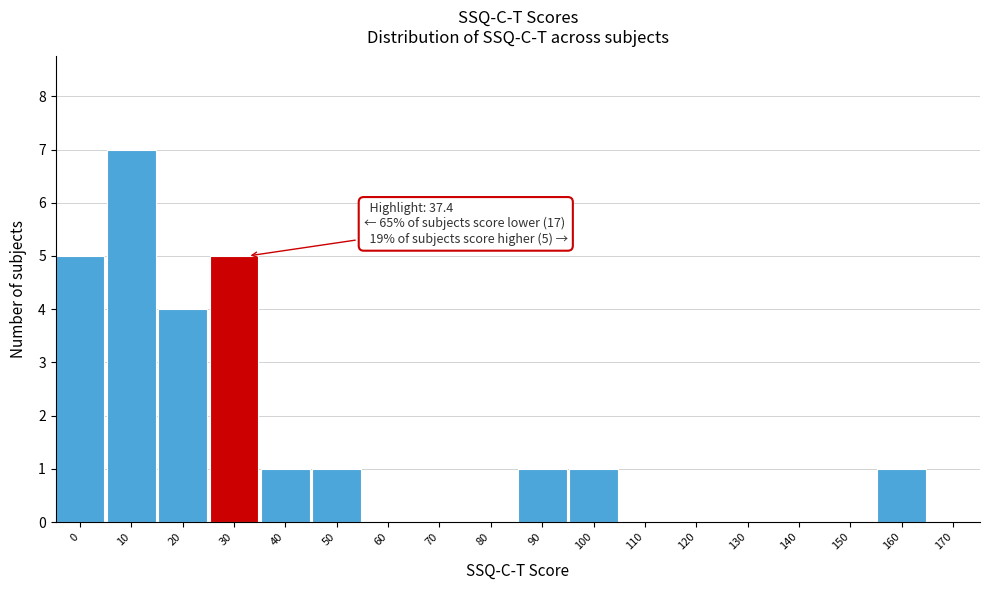

Reading right to left, extract all data points from this chart.

170=0	160=1	150=0	140=0	130=0	120=0	110=0	100=1	90=1	80=0	70=0	60=0	50=1	40=1	30=5	20=4	10=7	0=5